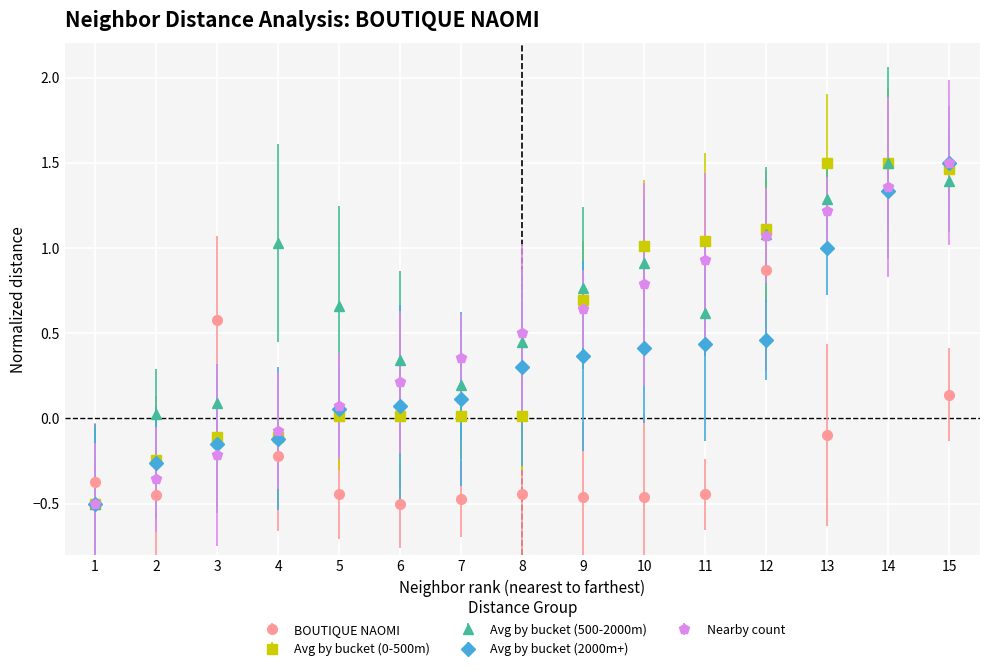

How many intersections are there between BOUTIQUE NAOMI and Nearby count?

5